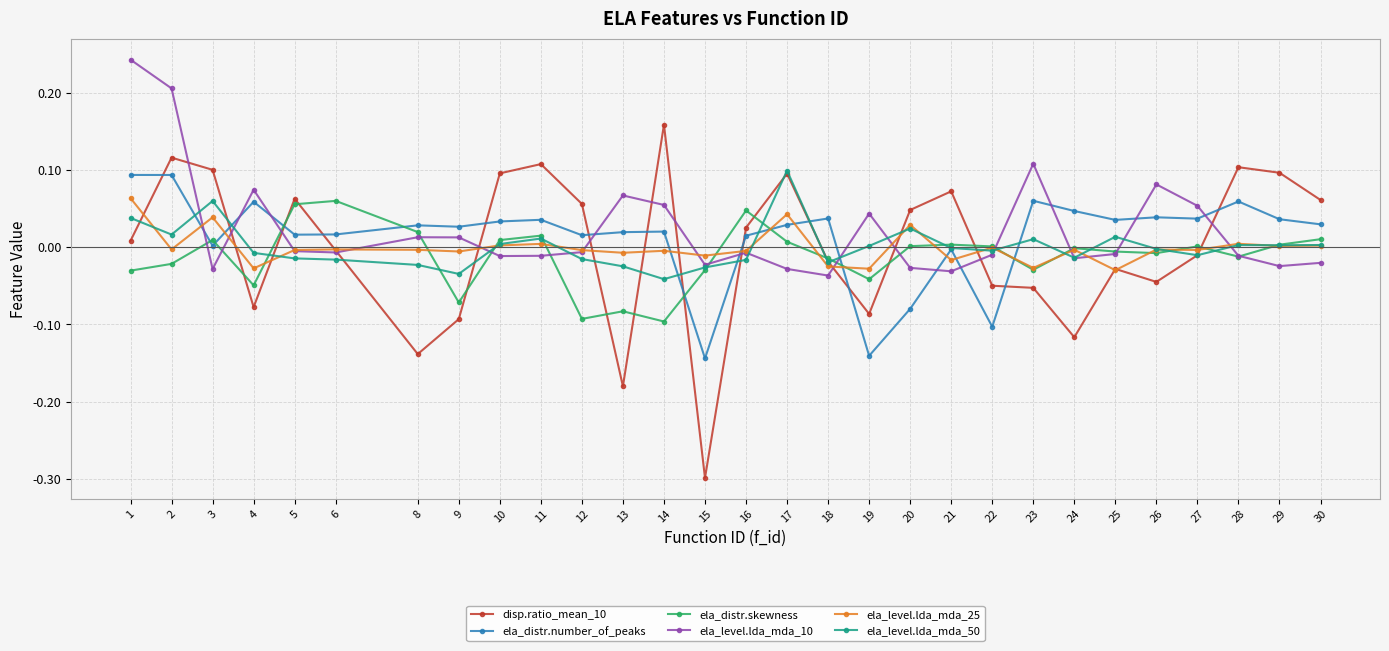

The disp.ratio_mean_10 series shows -0.1 at 9. True or false?

True